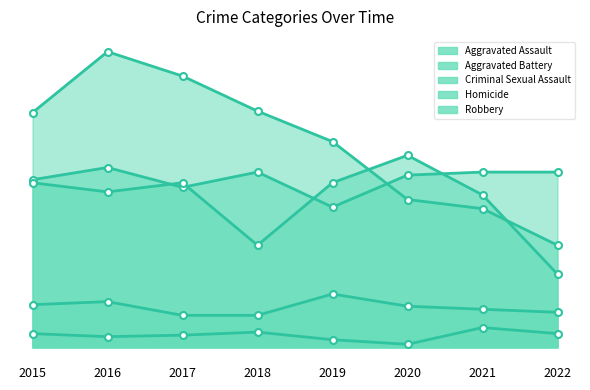

At how many categories does at least one series exceed 160?

2